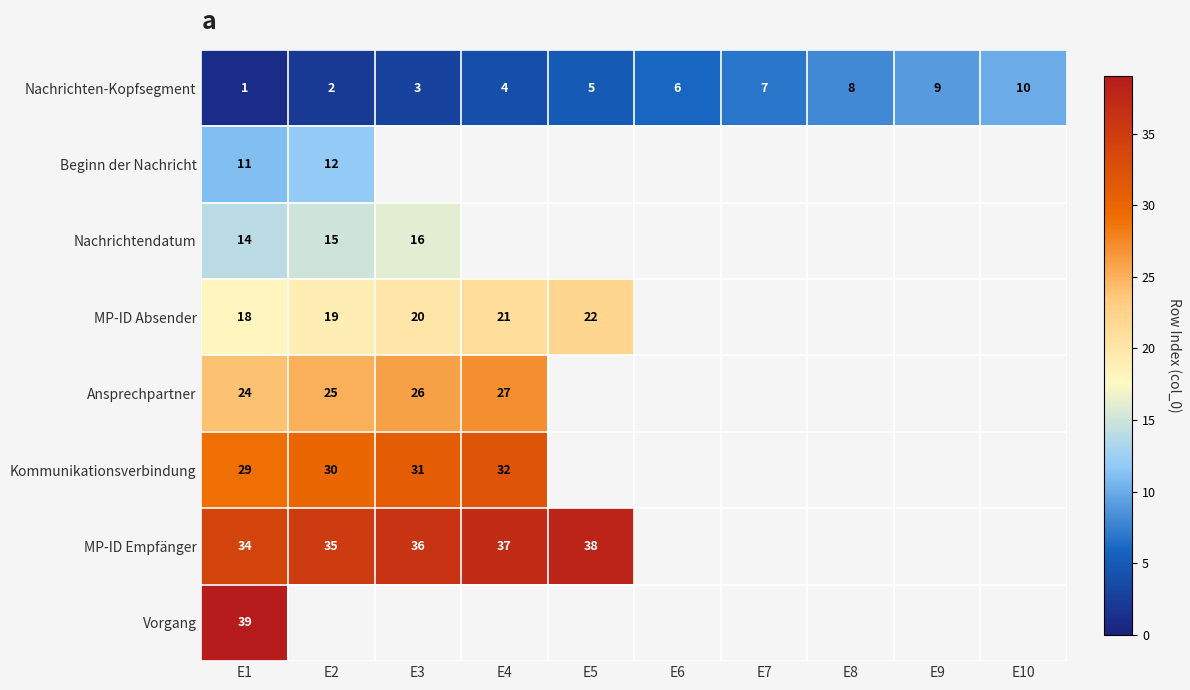

Count the number of data series in this chart.

8